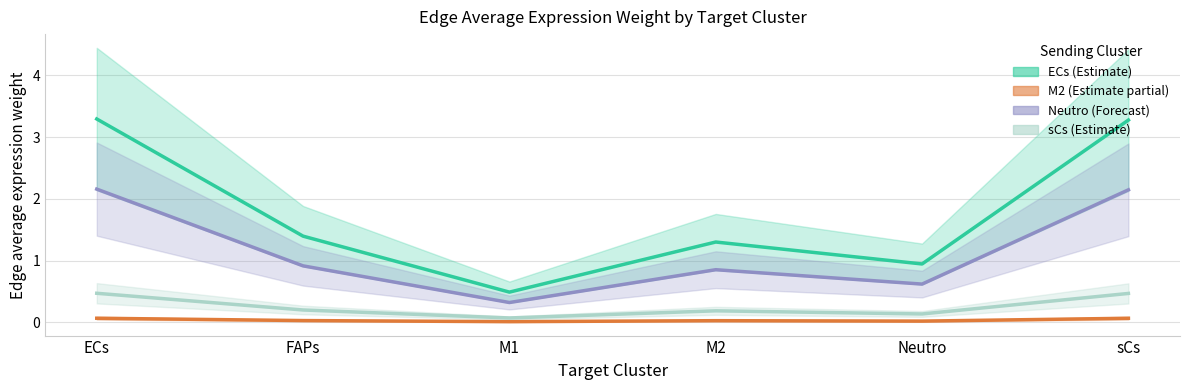

True or false: sCs (Estimate) and M2 (Estimate partial) cross at least once.

False